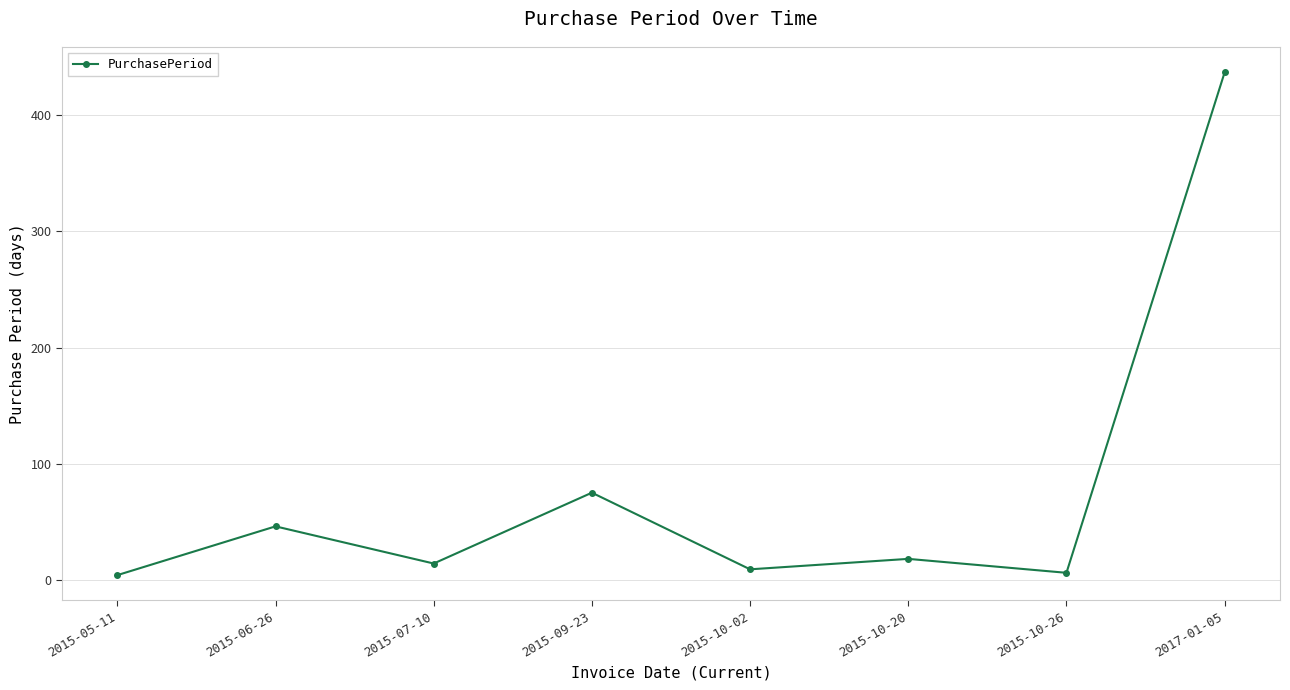

At which label does the data first exceed 18?

2015-06-26